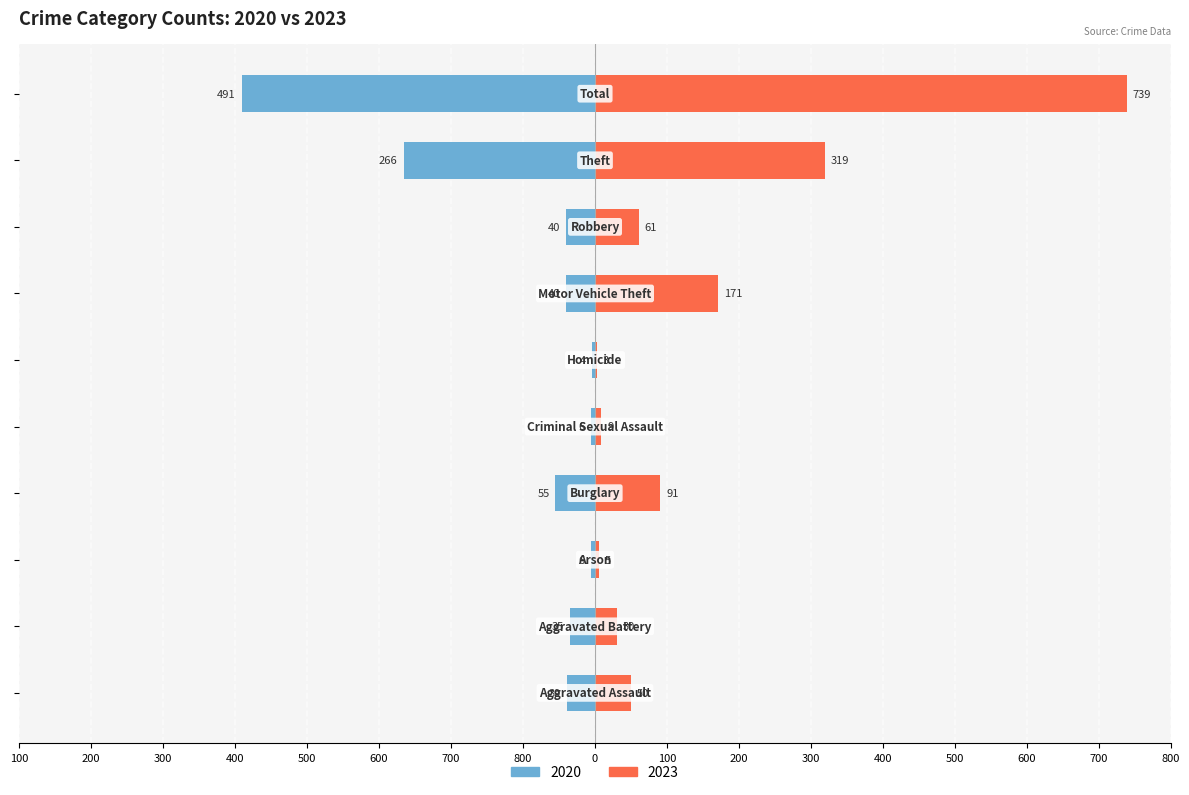

Reading left to right, transcribe all the data shown in this chart.

2020: -39	-35	-6	-55	-6	-4	-40	-40	-266	-491
2023: 50	30	5	91	9	3	171	61	319	739